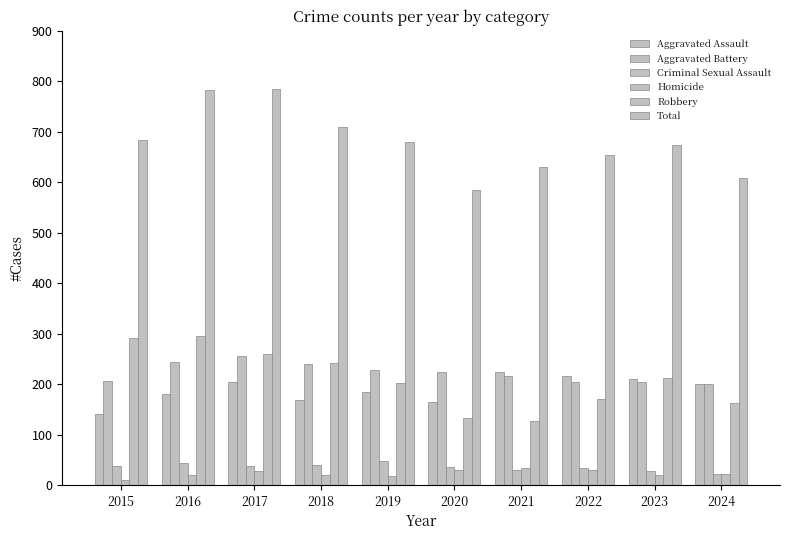

What is the difference between the highest and lowest values at 2022?

624